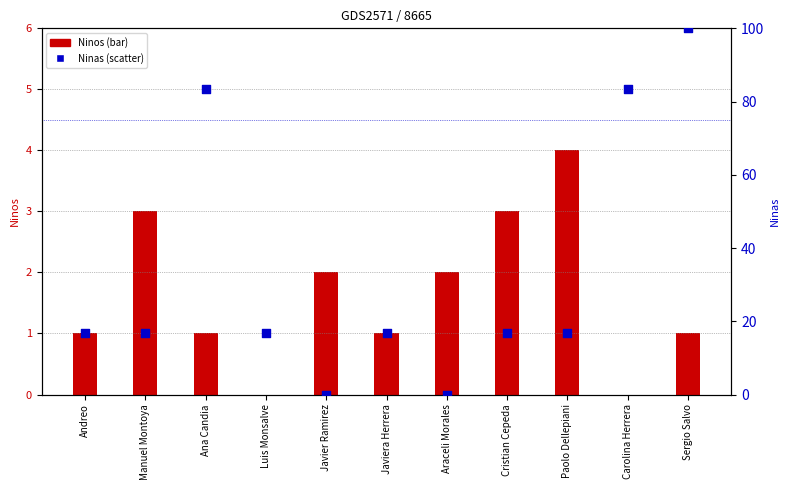

Which series has the widest spread of Y values?

Ninas